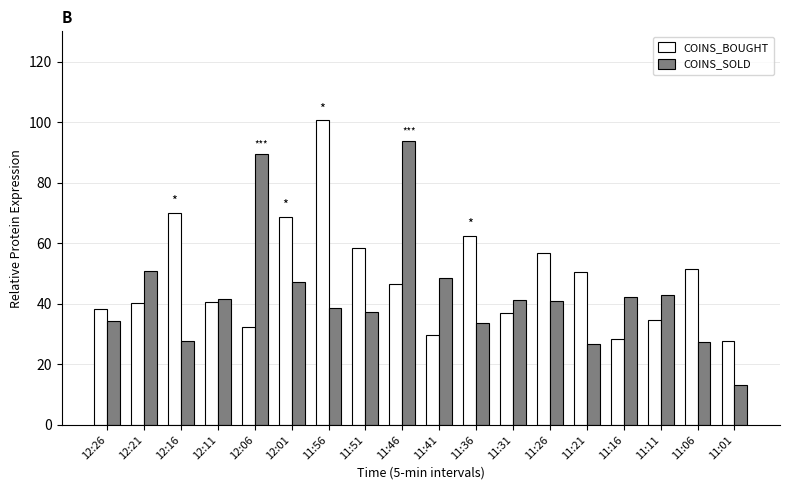

List the series in order of their overall mean, highest first.

COINS_BOUGHT, COINS_SOLD